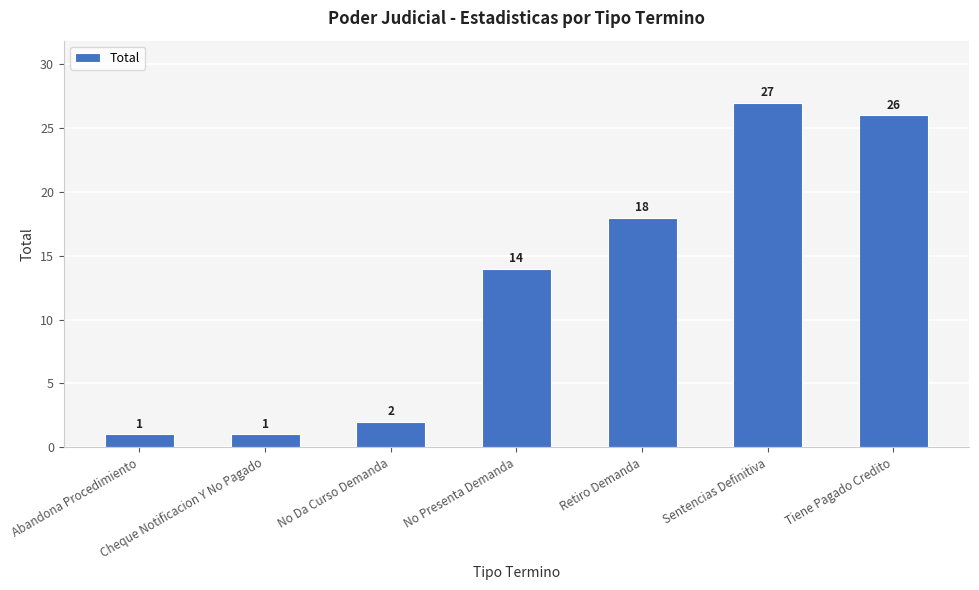

Are the bars horizontal?

No